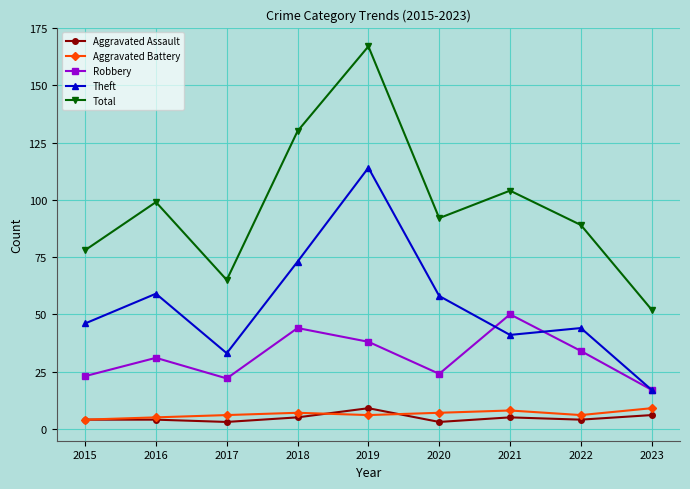

Where is the first local minimum for Robbery?

2017